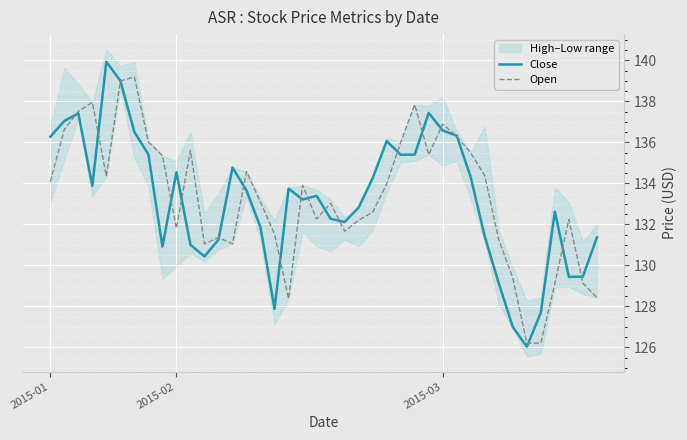

Reading left to right, what are all the values shown in this chart?

Close: 136.3	137.0	137.4	133.9	139.9	139.0	136.5	135.4	130.9	134.5	131.0	130.4	131.2	134.8	133.7	131.8	127.9	133.7	133.2	133.4	132.3	132.1	132.8	134.2	136.1	135.4	135.4	137.4	136.6	136.3	134.3	131.4	129.1	127.0	126.0	127.7	132.6	129.4	129.4	131.4
Open: 134.1	136.6	137.5	137.9	134.3	139.0	139.2	136.0	135.3	131.8	135.6	131.1	131.3	131.1	134.6	133.1	131.5	128.4	133.9	132.3	133.0	131.7	132.2	132.6	134.0	136.0	137.8	135.4	136.9	136.3	135.5	134.4	131.2	129.4	126.2	126.2	129.1	132.2	129.1	128.4